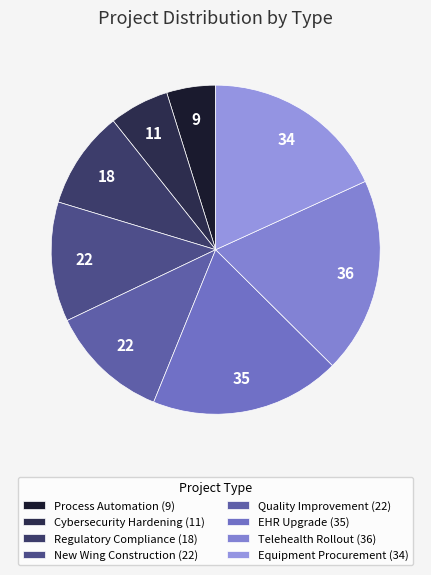

Which has a higher value, Telehealth Rollout or Equipment Procurement?

Telehealth Rollout